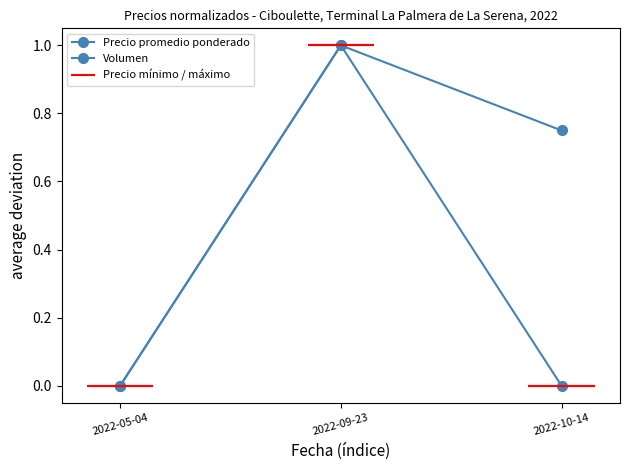

What is the maximum value for Volumen?

1.0